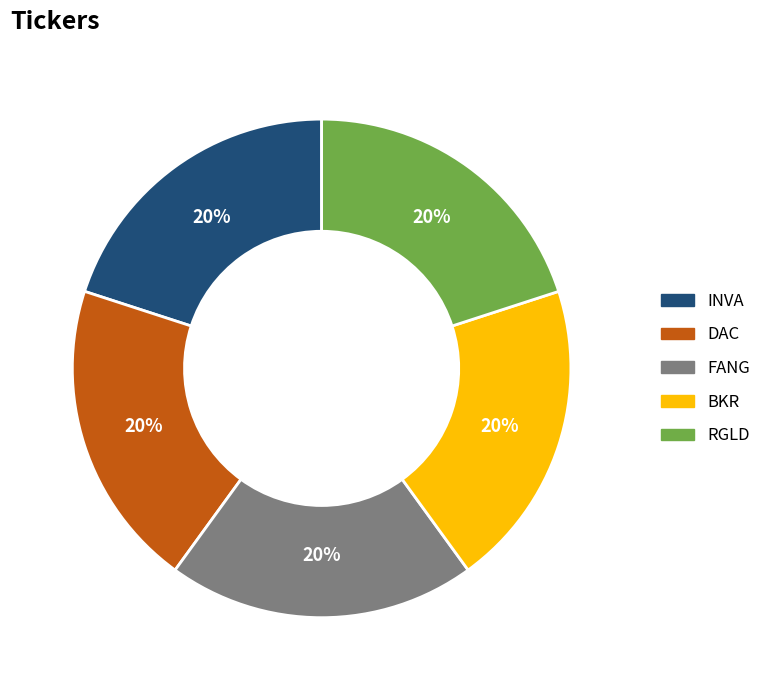

To the nearest percent, what is the average slice percentage?

20%